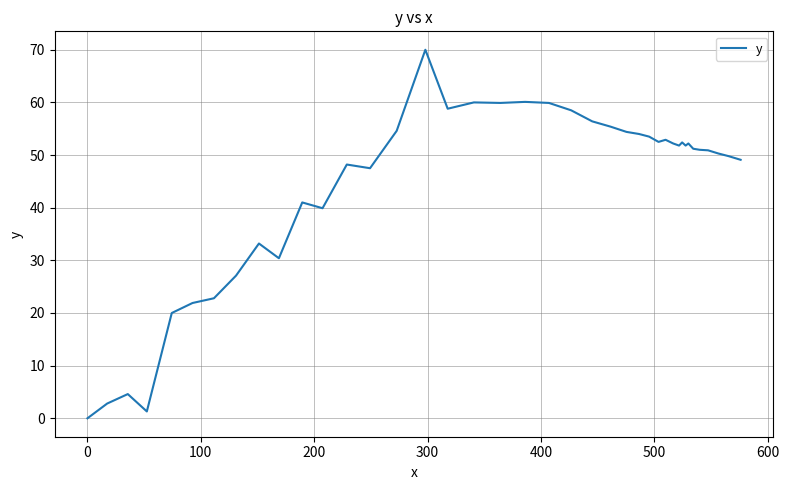

Does the chart have visible grid lines?

Yes